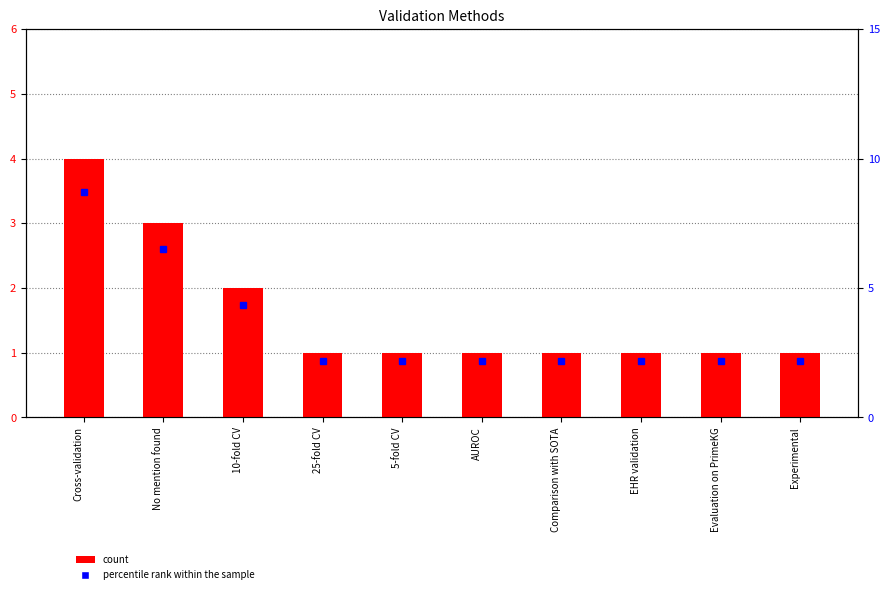

Rank the series by their maximum value, from lowest to highest.

count, percentile rank within the sample